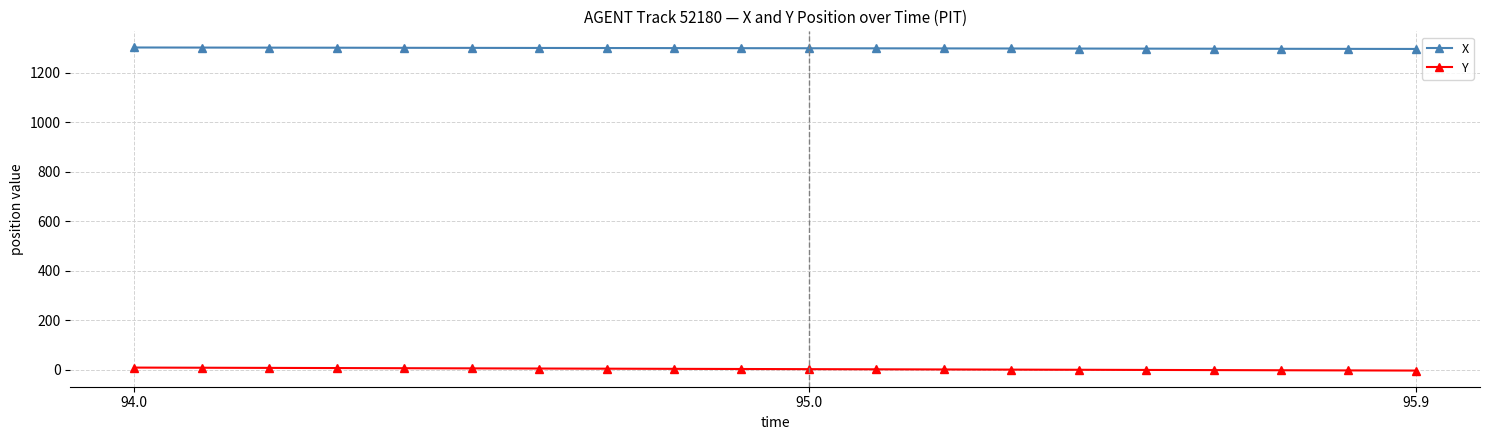

True or false: Y and X intersect in this chart.

False